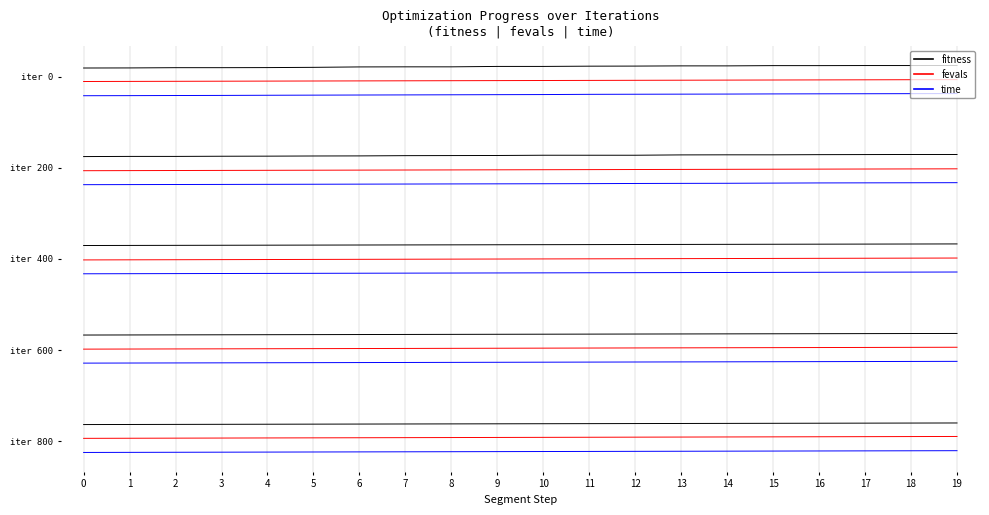

What are all the series names shown in the legend?

fitness, fevals, time